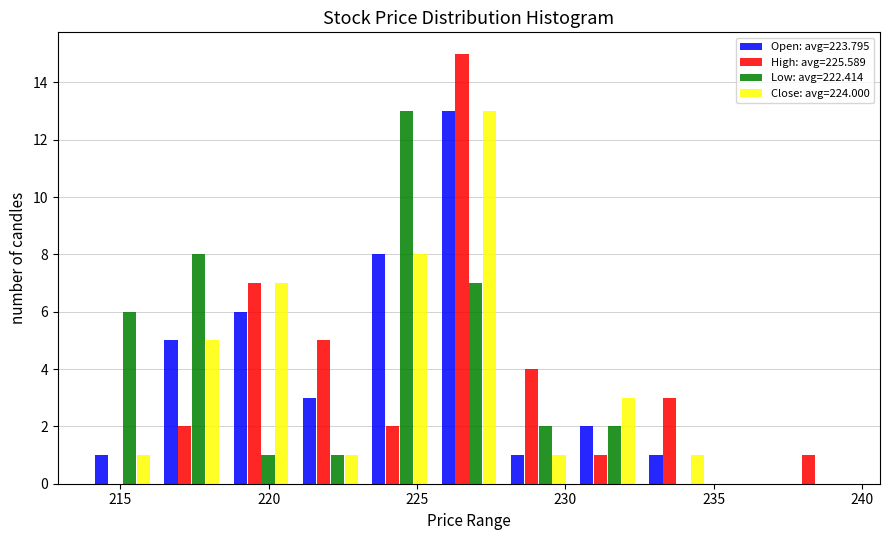

Reading left to right, list every range on the x-axis with the height of the bar of each series over it. Neither the bar edges nor the heights are printed on the chart, so give them approximately, as read against the axes.

214.0 to 216.0: Open: avg=223.795=1	High: avg=225.589=0	Low: avg=222.414=6	Close: avg=224.000=1
216.0 to 218.5: Open: avg=223.795=5	High: avg=225.589=2	Low: avg=222.414=8	Close: avg=224.000=5
218.5 to 221.0: Open: avg=223.795=6	High: avg=225.589=7	Low: avg=222.414=1	Close: avg=224.000=7
221.0 to 223.0: Open: avg=223.795=3	High: avg=225.589=5	Low: avg=222.414=1	Close: avg=224.000=1
223.0 to 225.5: Open: avg=223.795=8	High: avg=225.589=2	Low: avg=222.414=13	Close: avg=224.000=8
225.5 to 228.0: Open: avg=223.795=13	High: avg=225.589=15	Low: avg=222.414=7	Close: avg=224.000=13
228.0 to 230.5: Open: avg=223.795=1	High: avg=225.589=4	Low: avg=222.414=2	Close: avg=224.000=1
230.5 to 232.5: Open: avg=223.795=2	High: avg=225.589=1	Low: avg=222.414=2	Close: avg=224.000=3
232.5 to 235.0: Open: avg=223.795=1	High: avg=225.589=3	Low: avg=222.414=0	Close: avg=224.000=1
235.0 to 237.5: Open: avg=223.795=0	High: avg=225.589=0	Low: avg=222.414=0	Close: avg=224.000=0
237.5 to 239.5: Open: avg=223.795=0	High: avg=225.589=1	Low: avg=222.414=0	Close: avg=224.000=0